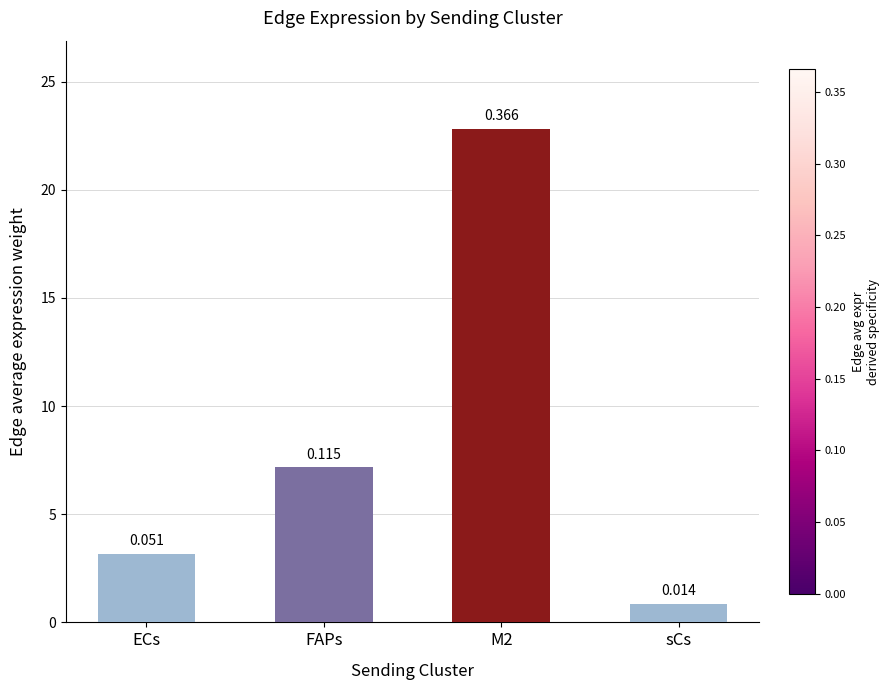

Does the chart contain any negative values?

No